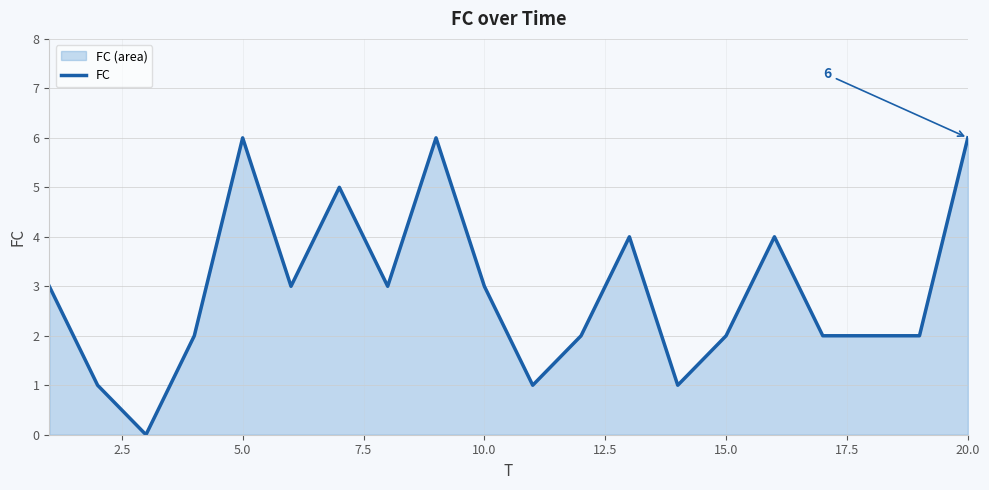

What is the difference between the maximum and minimum values?

6